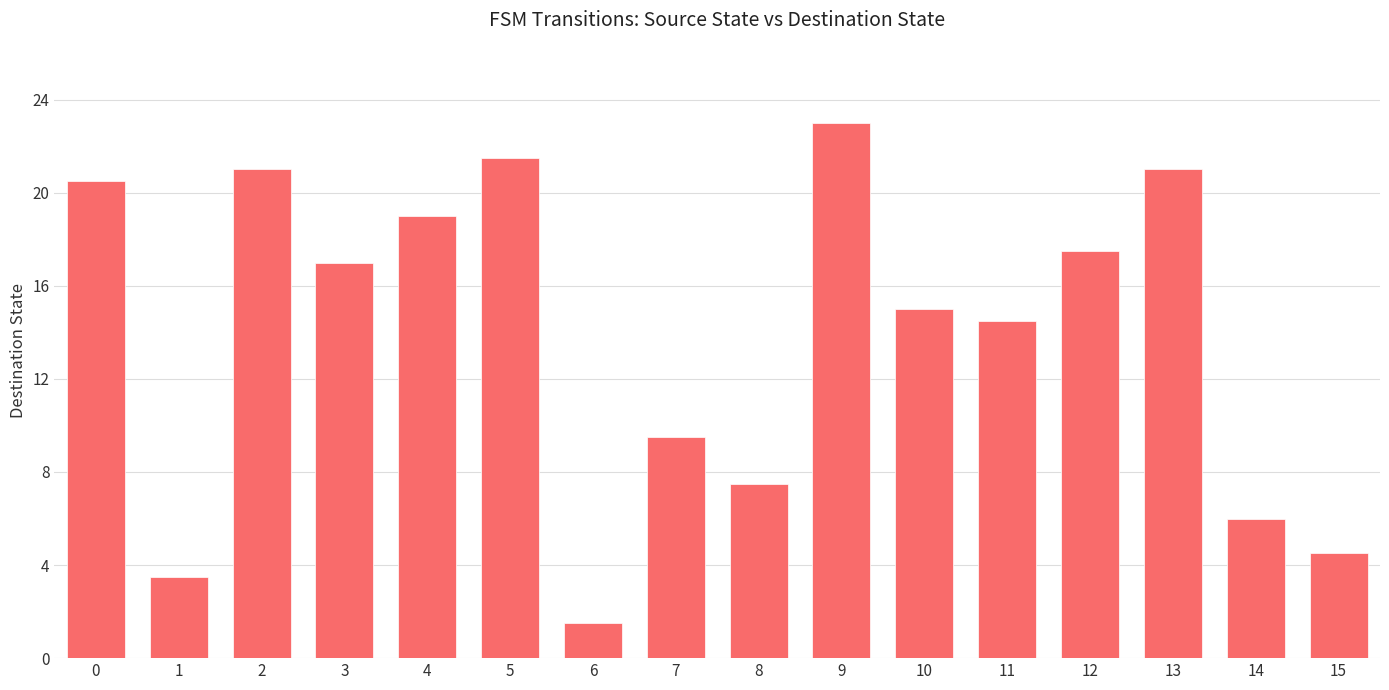

What is the sum of the values at 7 and 5?

31.0